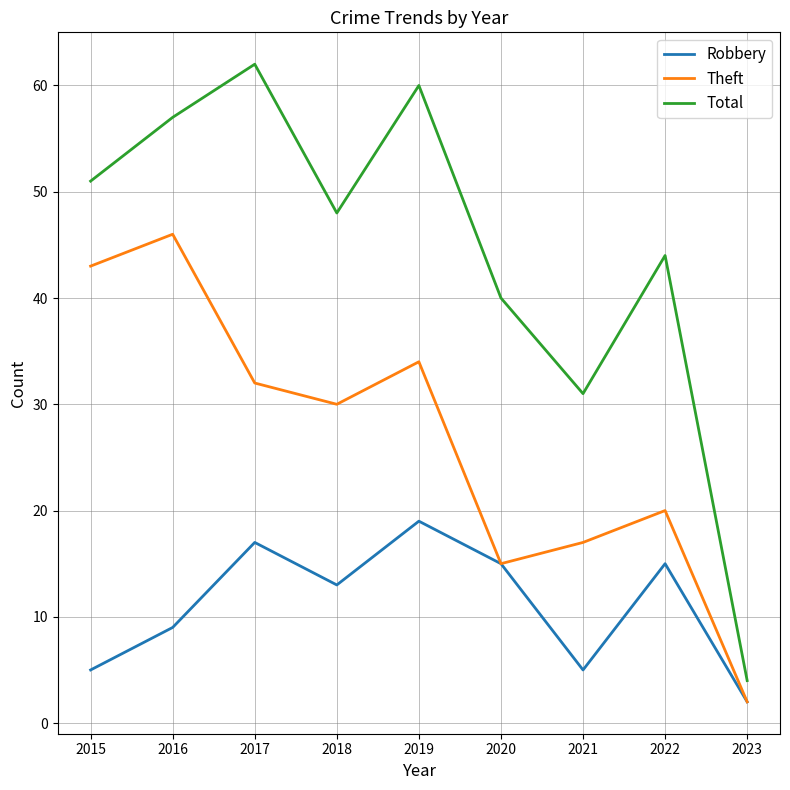

Which series has the largest total across all categories?

Total